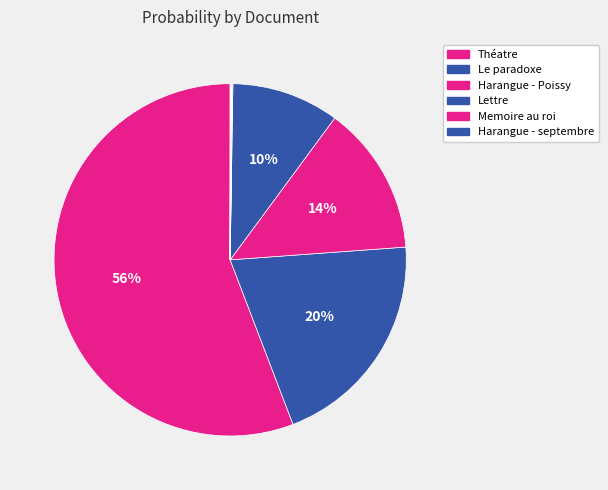

Count the number of slices in the pie.

12